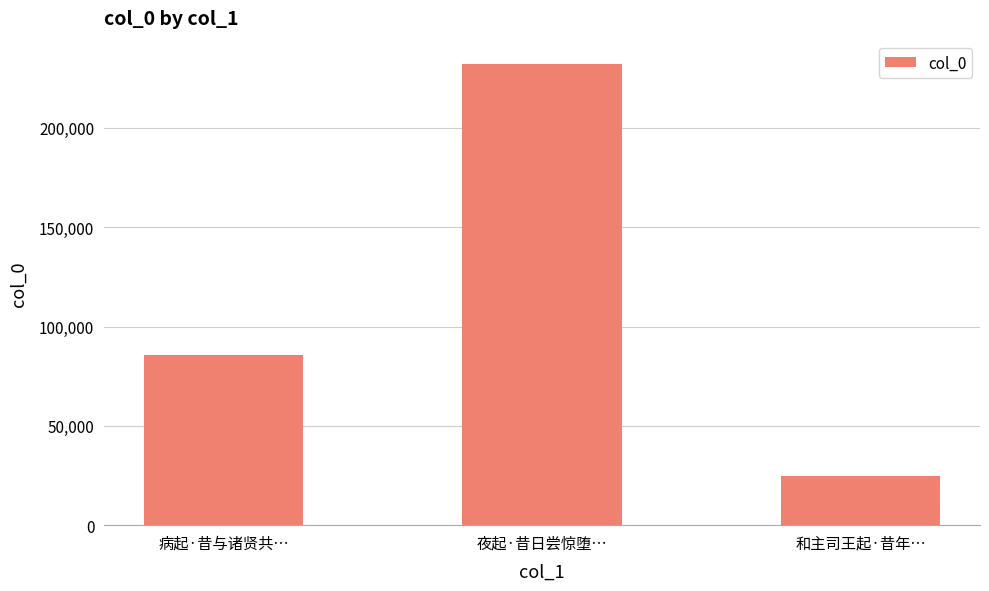

Rank the categories by value from lowest to highest.

和主司王起·昔年…, 病起·昔与诸贤共…, 夜起·昔日尝惊堕…